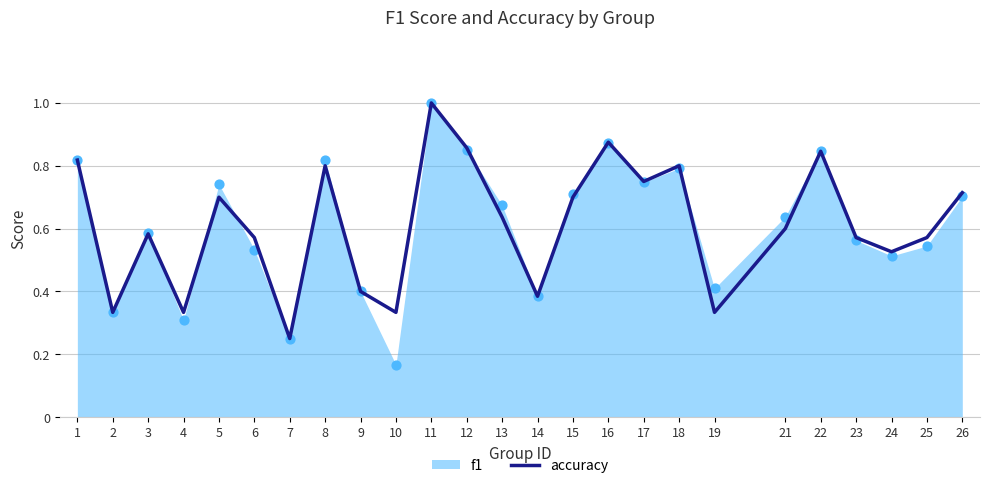

Which has a higher value, 13 or 11?

11